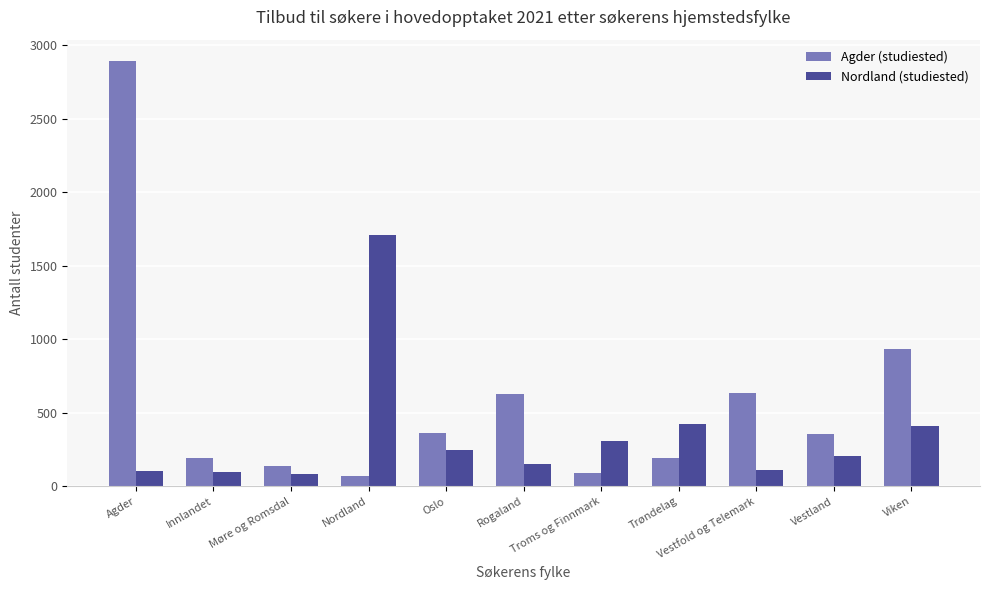

What is the smallest value displayed?

70